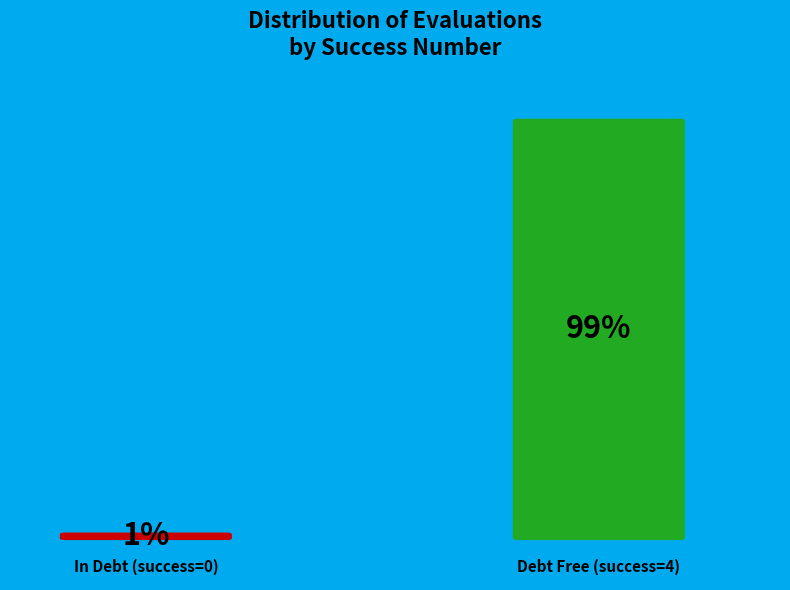

Rank the categories by value from lowest to highest.

0, 4